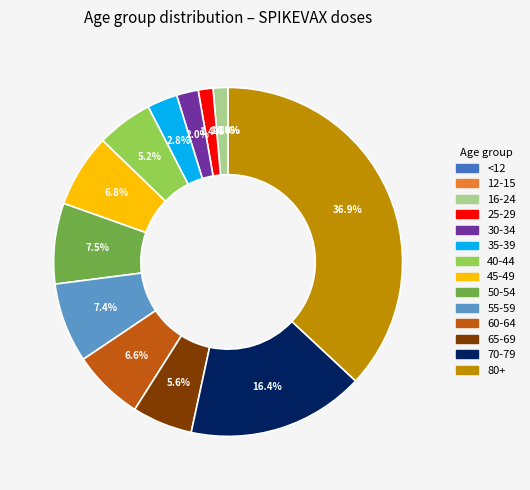

Which category has the biggest portion of the pie?

80+